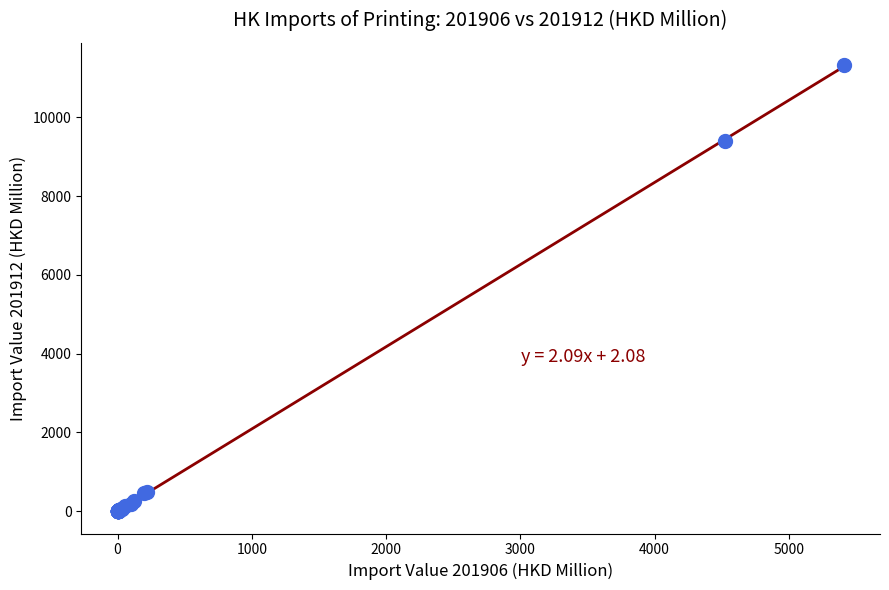

What Y value in the scatter plot is closest to 5664?

9391.8